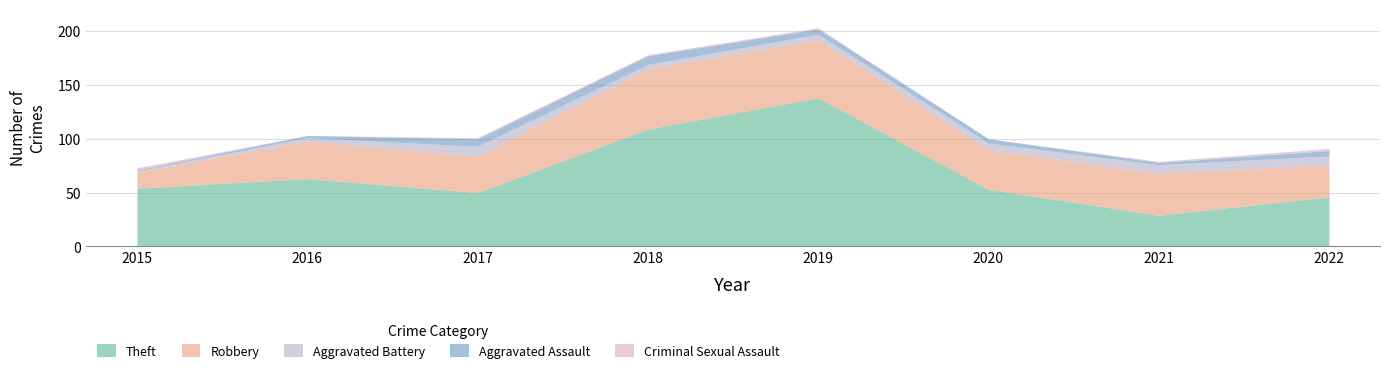

Which series ends up on top after the final intersection of Aggravated Battery and Criminal Sexual Assault?

Aggravated Battery